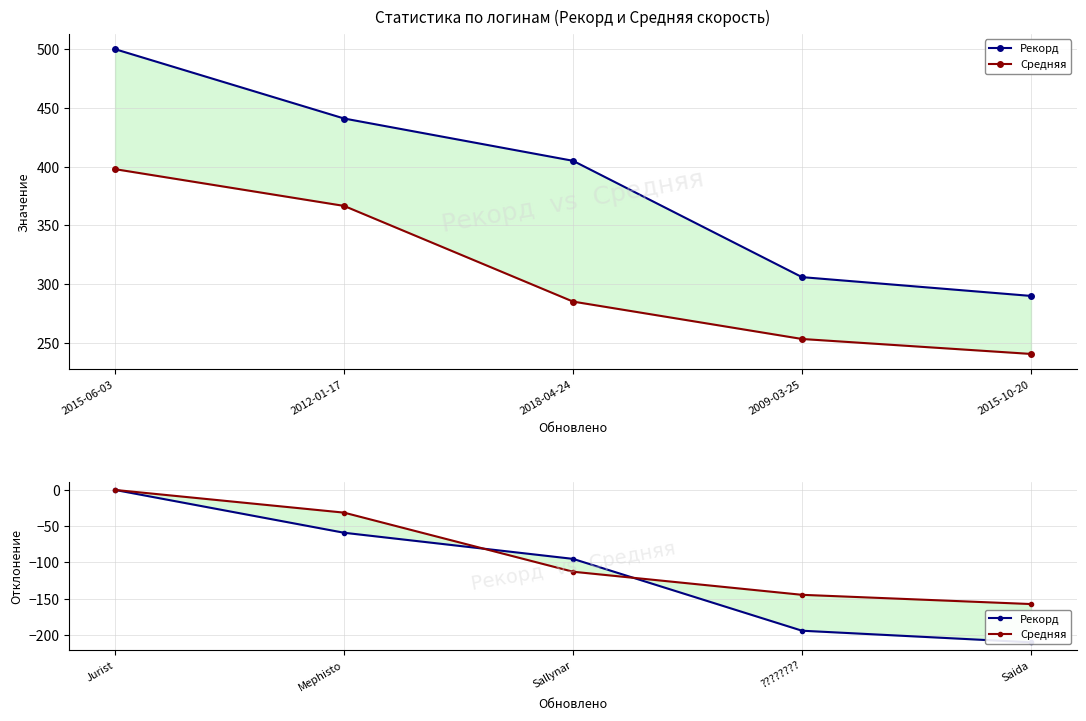

At which category is the sum across all series the highest?

Jurist